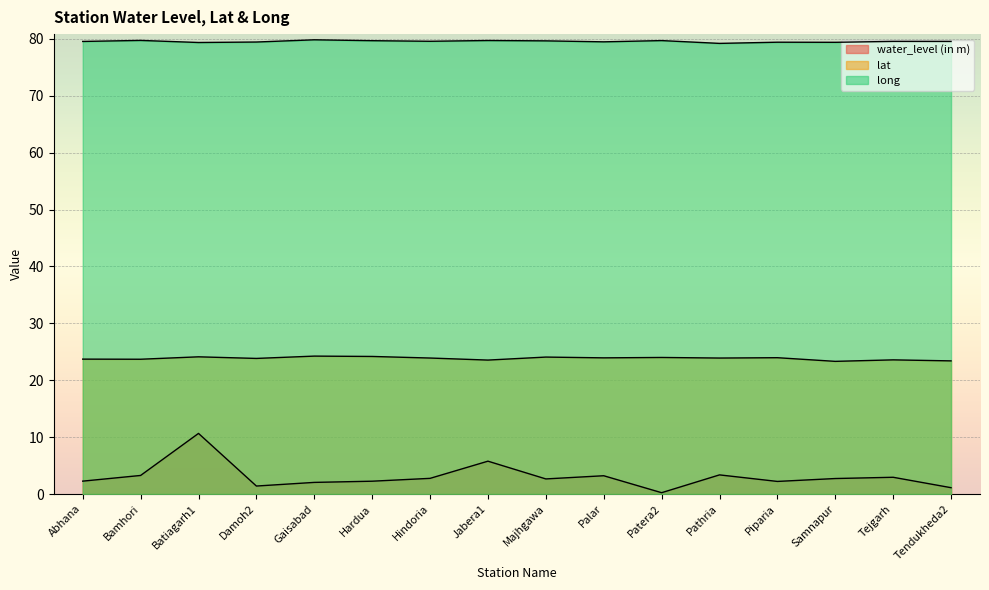

Read the long value at Piparia.

79.4